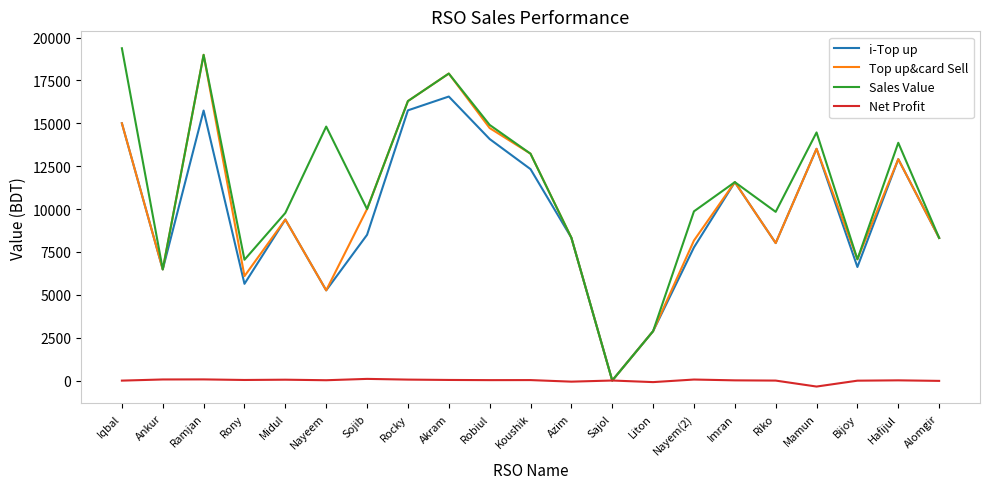

What position from the right is Liton?

8